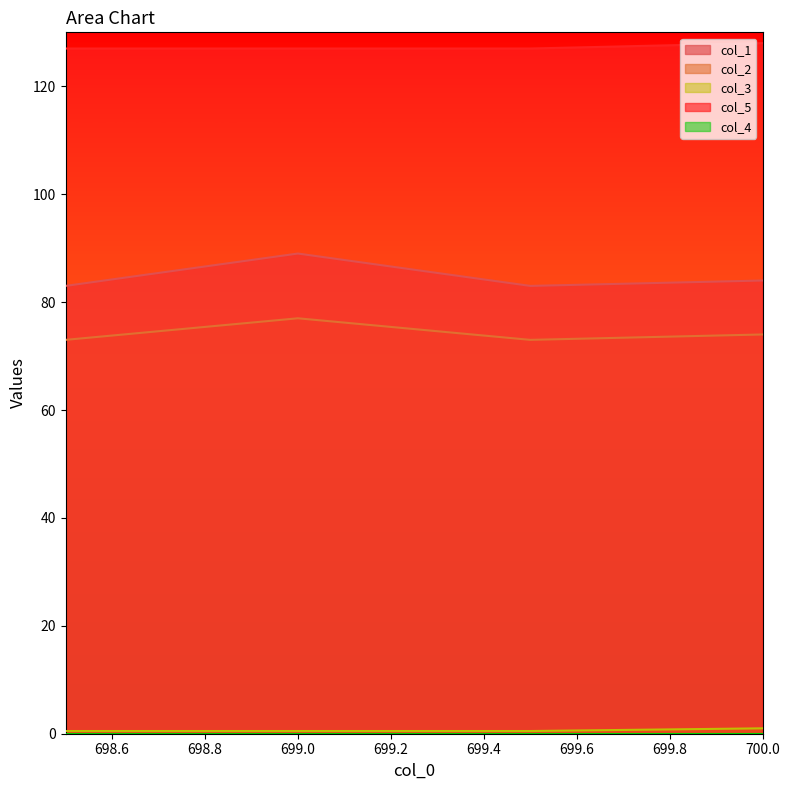

At which category does col_1 reach its first local valley?

699.5